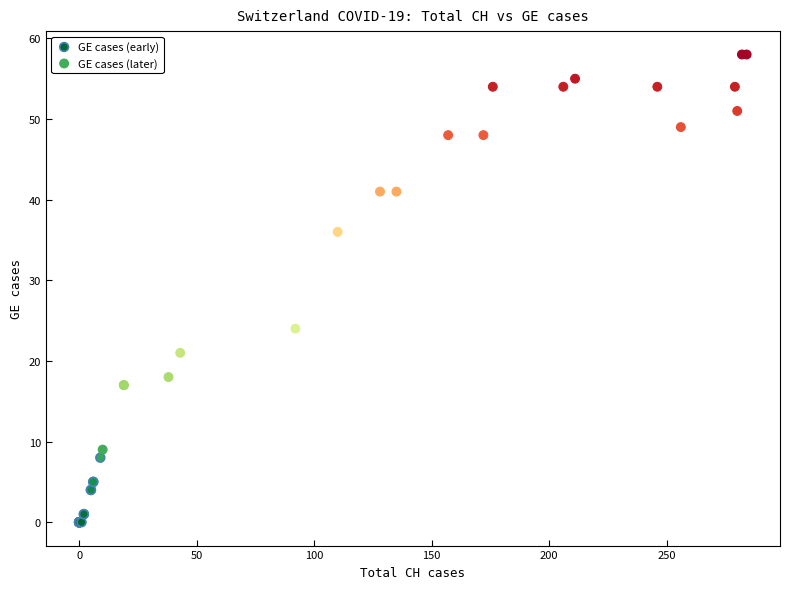

What are all the series names shown in the legend?

GE cases (early), GE cases (later)